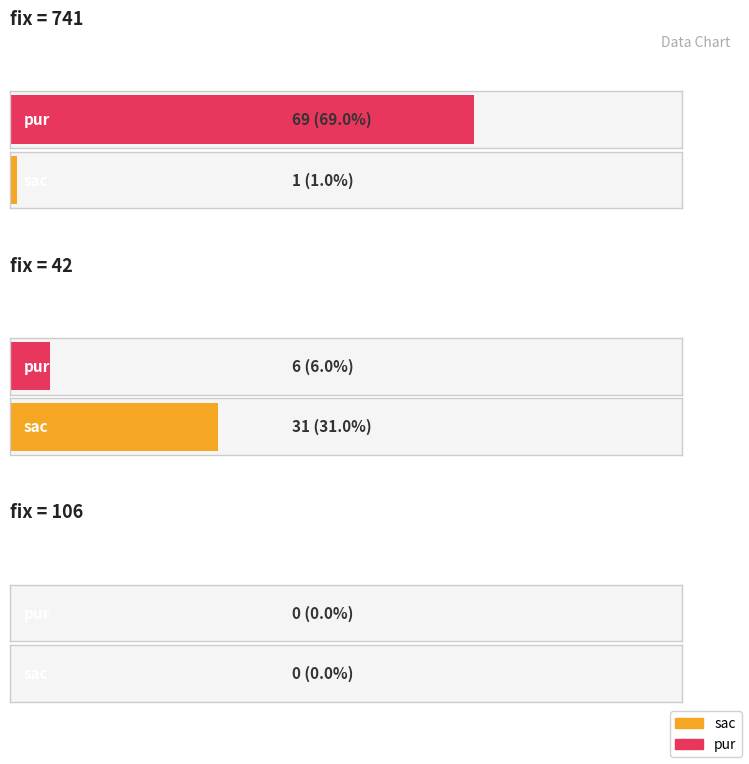

Between 741 and 106, which series saw the biggest shift?

pur